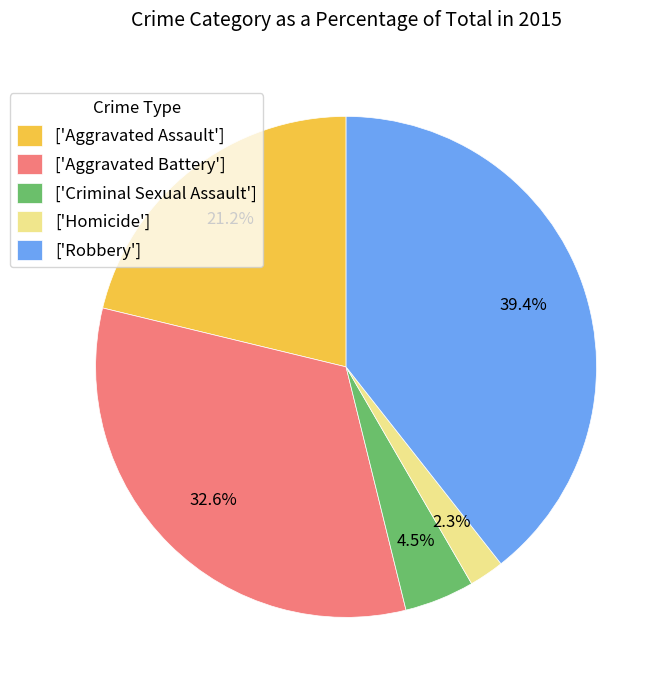

Which category has the biggest portion of the pie?

['Robbery']